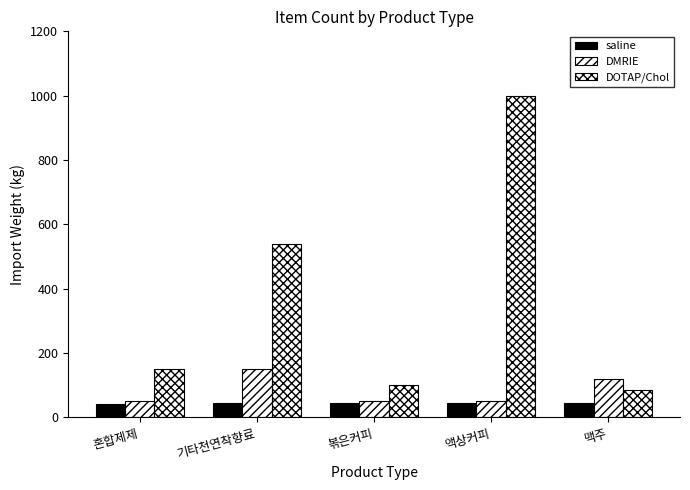

How many categories are shown in the chart?

5